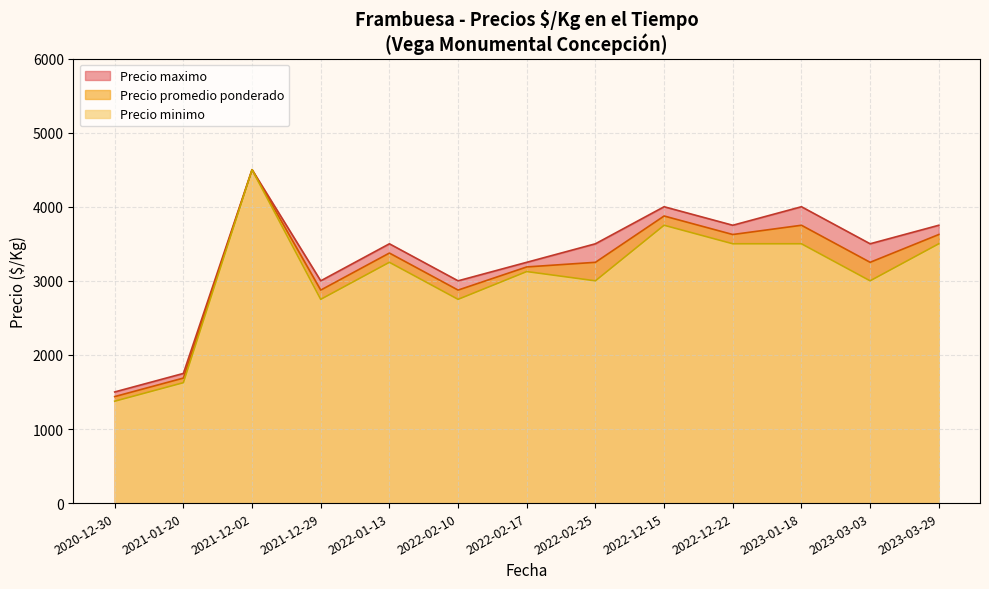

Does the chart have visible grid lines?

Yes